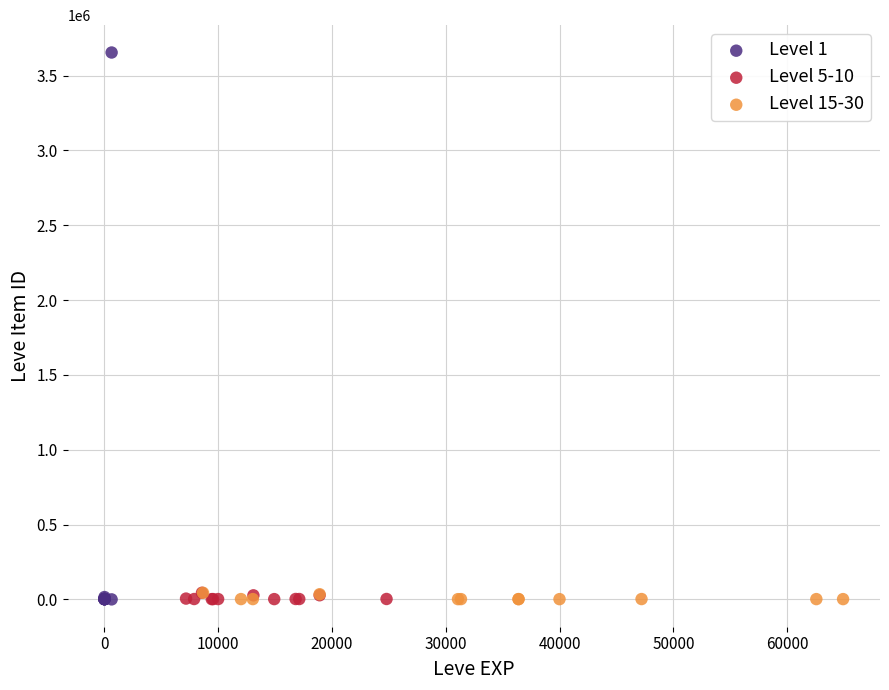

Which series has the widest spread of Y values?

Level 1